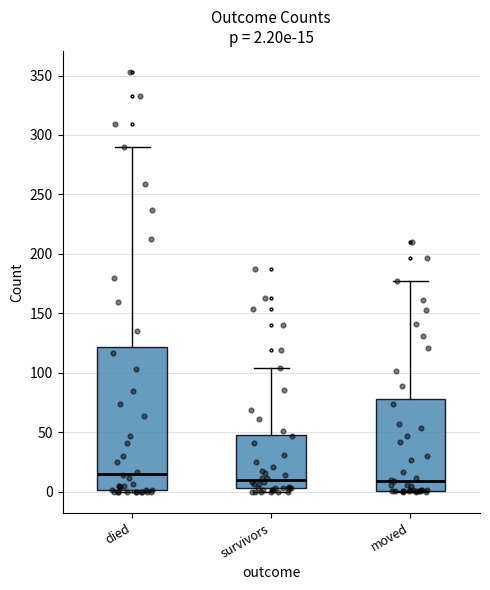

Comparing the boxes themselves (not the whiskers), which one is the tallest?

died